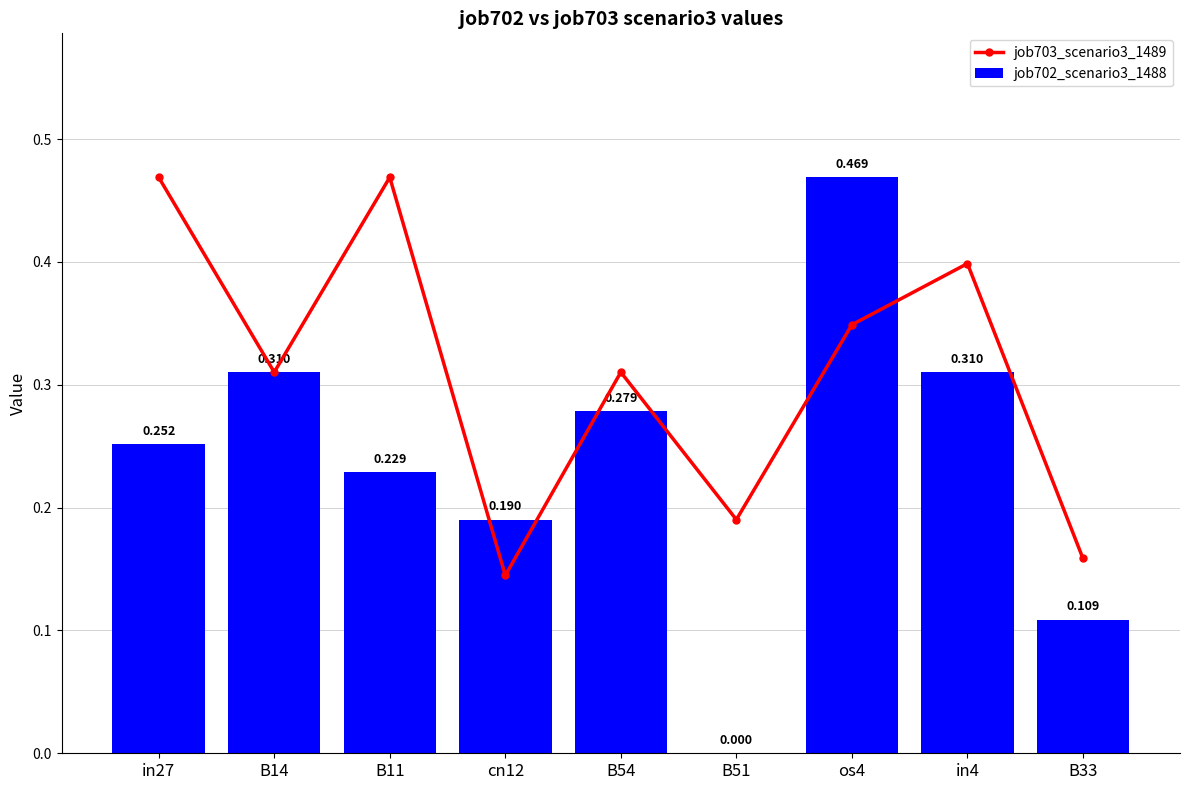

What is the maximum value for job703_scenario3_1489?

0.5